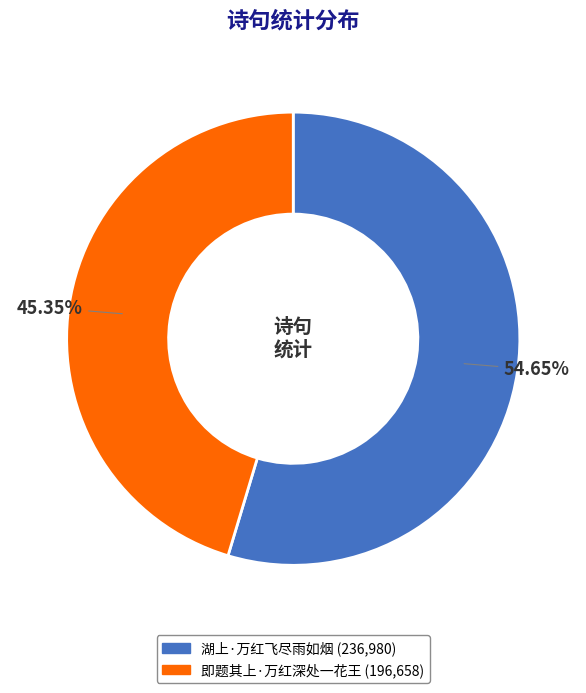

Count the number of slices in the pie.

2